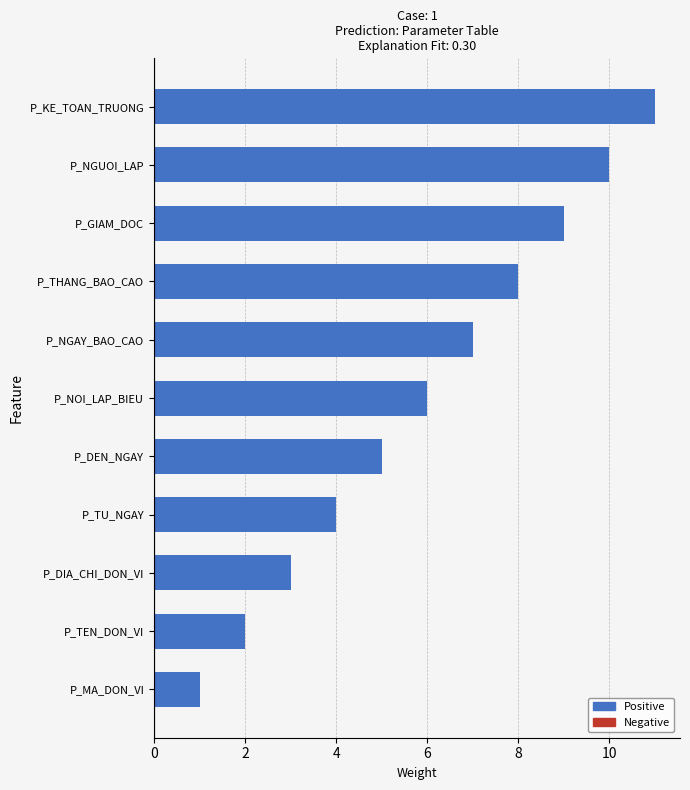

True or false: the data shows 3 at P_DIA_CHI_DON_VI.

True